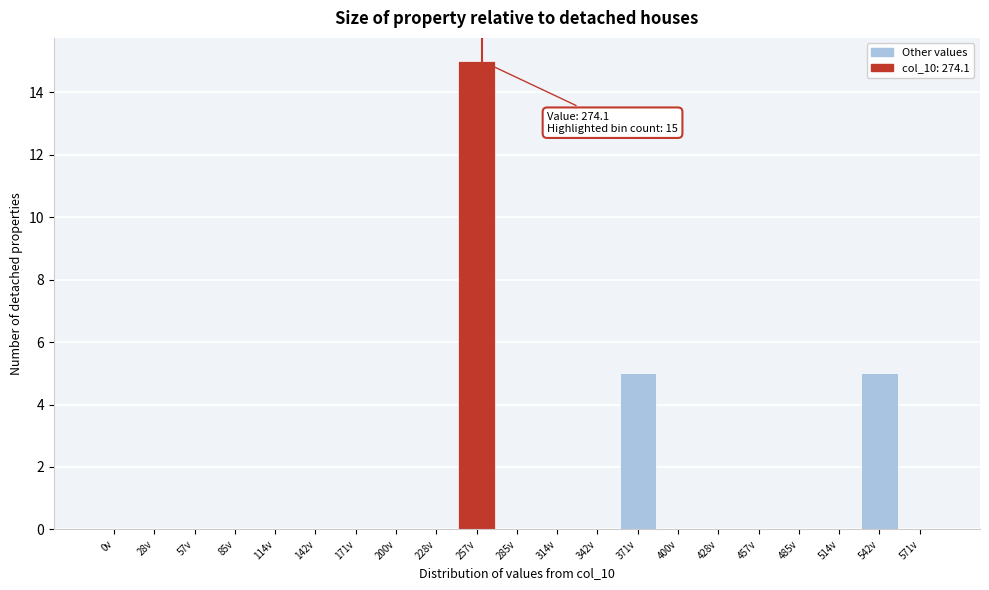

Reading left to right, list all the values displayed in this chart.

0v=0	28v=0	57v=0	85v=0	114v=0	142v=0	171v=0	200v=0	228v=0	257v=15	285v=0	314v=0	342v=0	371v=5	400v=0	428v=0	457v=0	485v=0	514v=0	542v=5	571v=0